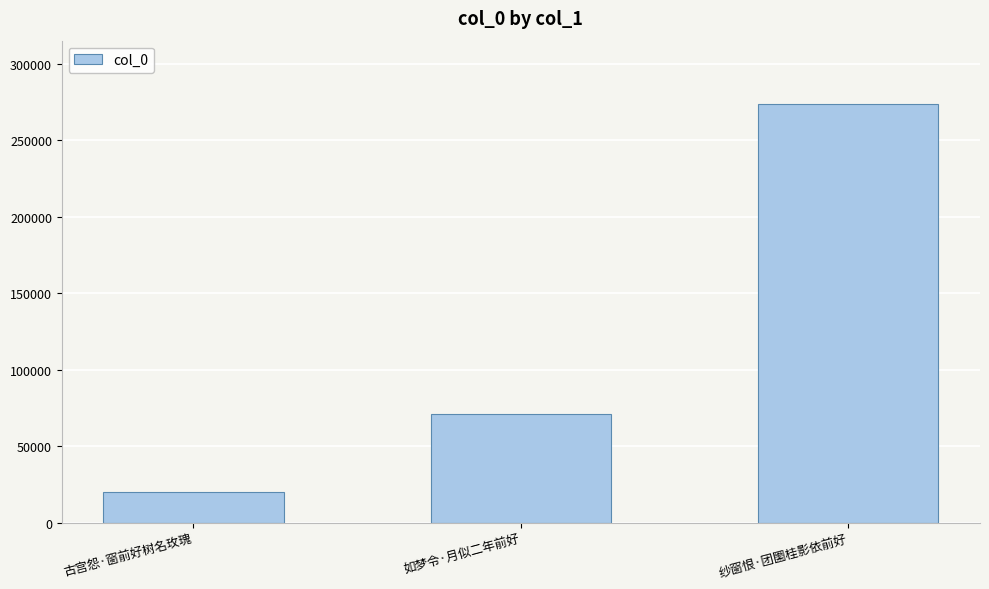

List the labels in order of value, largest first.

纱窗恨·团圞桂影依前好, 如梦令·月似二年前好, 古宫怨·窗前好树名玫瑰